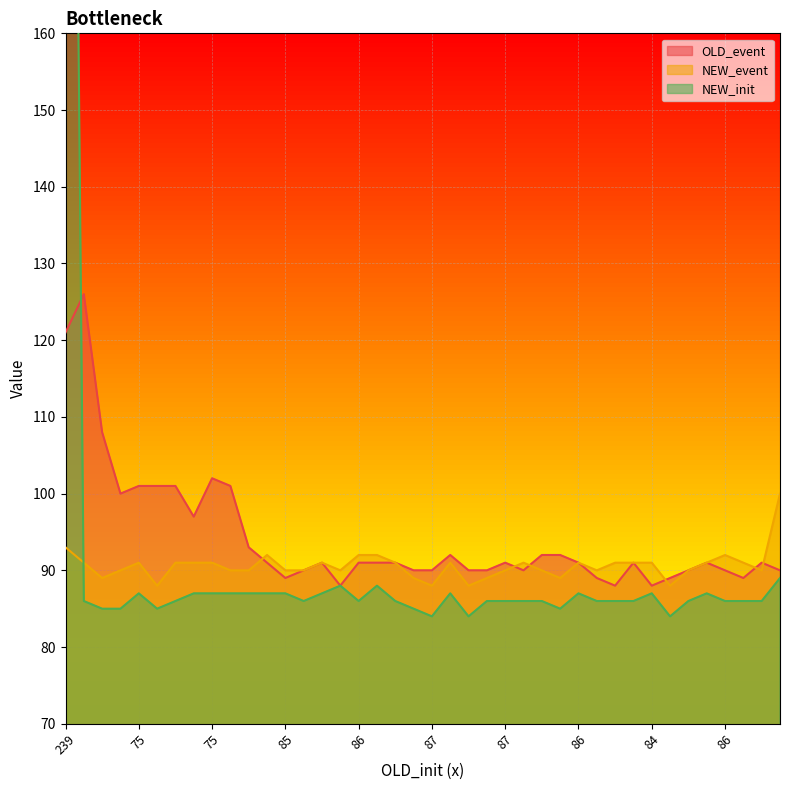

At which category is the sum across all series the highest?

239